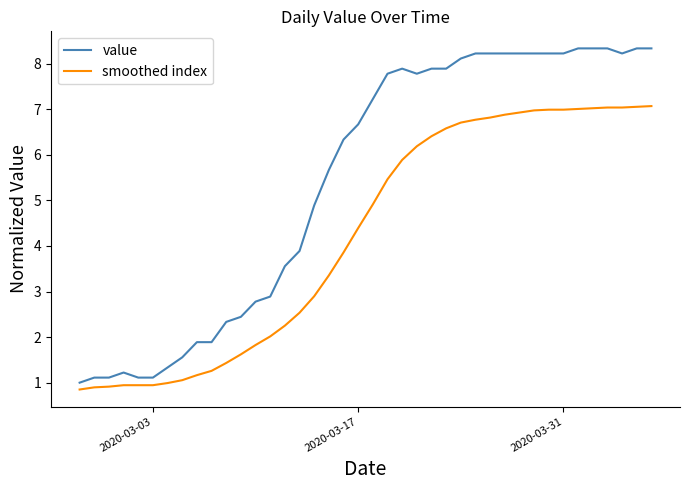

Count the number of data series in this chart.

2